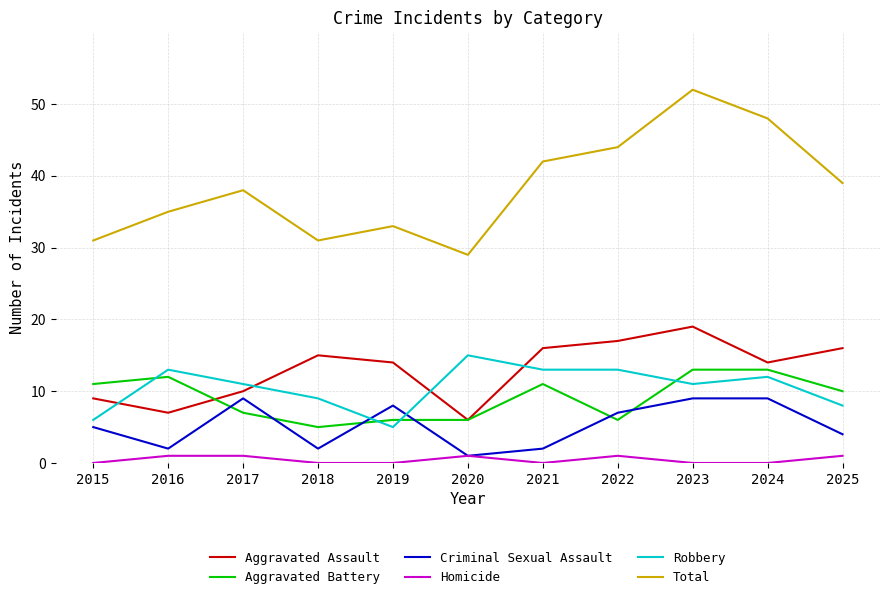

Reading left to right, transcribe all the data shown in this chart.

Aggravated Assault: 9	7	10	15	14	6	16	17	19	14	16
Aggravated Battery: 11	12	7	5	6	6	11	6	13	13	10
Criminal Sexual Assault: 5	2	9	2	8	1	2	7	9	9	4
Homicide: 0	1	1	0	0	1	0	1	0	0	1
Robbery: 6	13	11	9	5	15	13	13	11	12	8
Total: 31	35	38	31	33	29	42	44	52	48	39